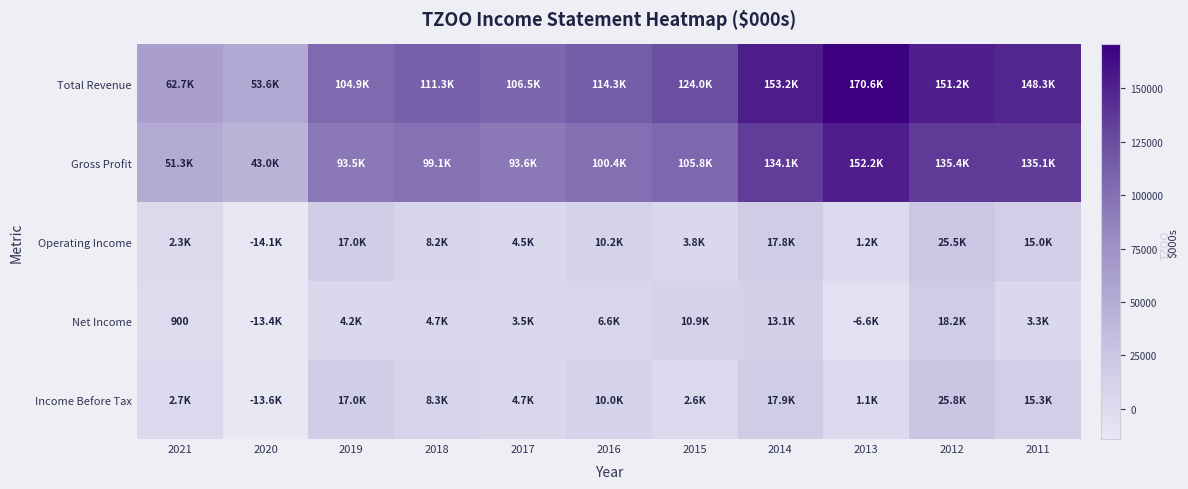

Between 2013 and 2020, which is larger?

2013